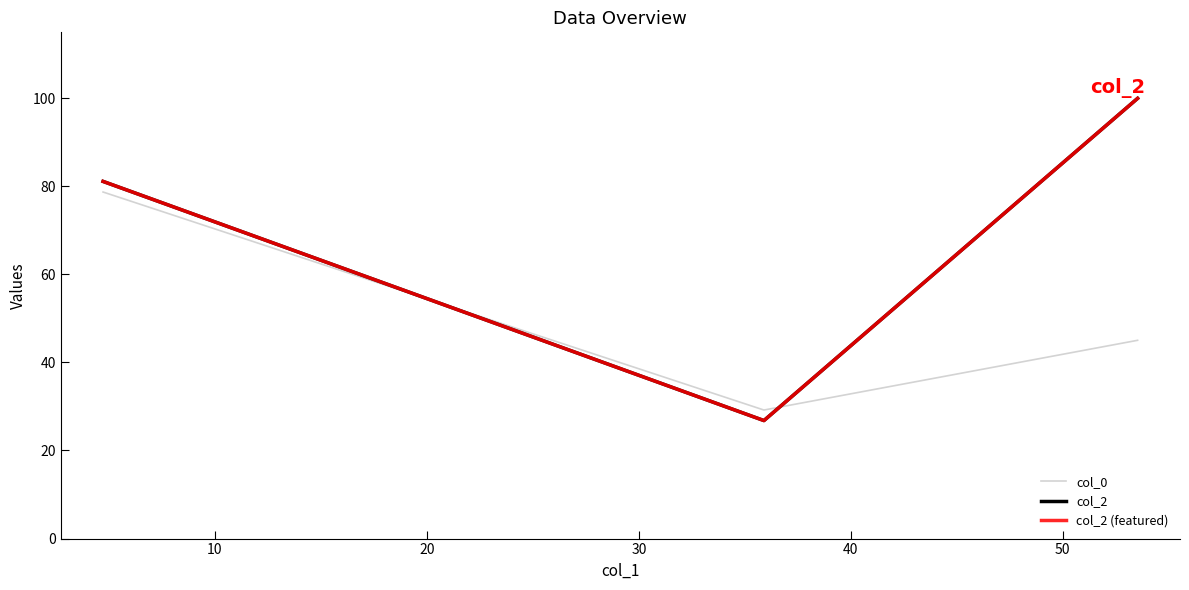

What is the difference between the second highest and minimum values in the col_2 (featured) series?

54.3